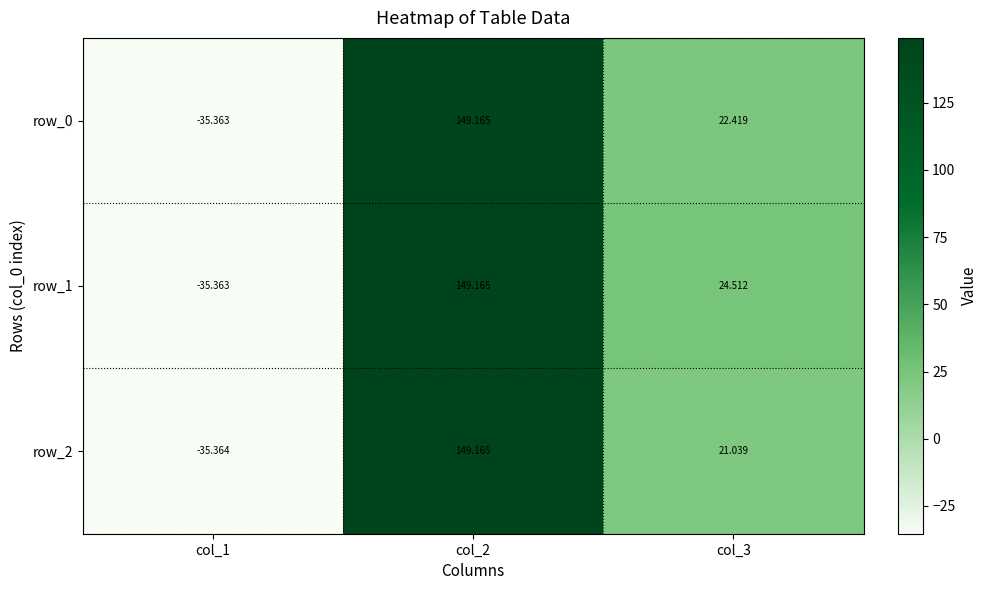

What is the difference between the row_1 values at col_3 and col_2?

124.7